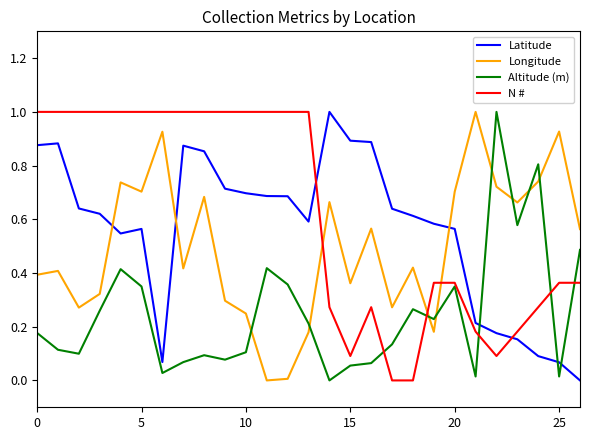

Rank the series by their average value, from lowest to highest.

Altitude (m), Longitude, Latitude, N #